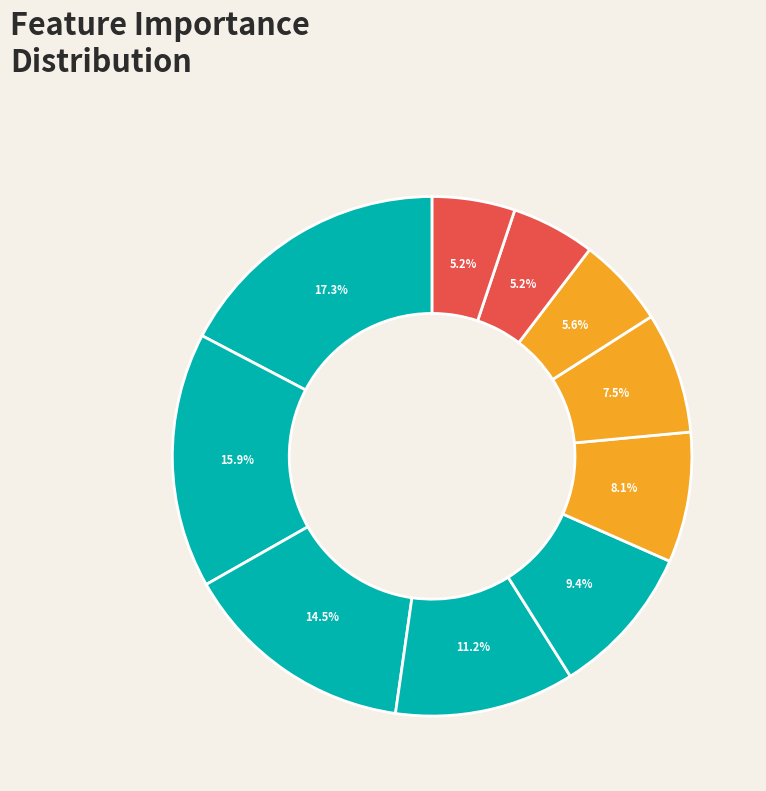

How many slices are in this pie chart?

10